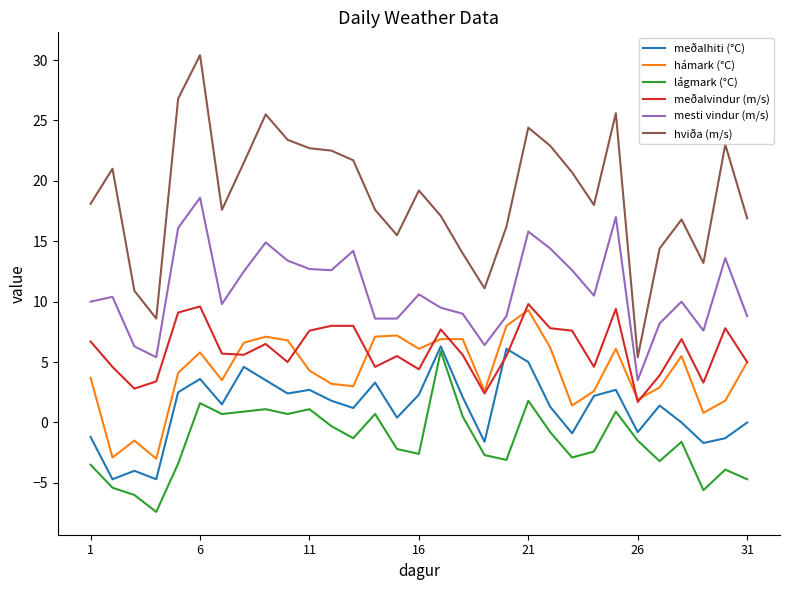

Which series has the largest range (max minus min)?

hviða (m/s)